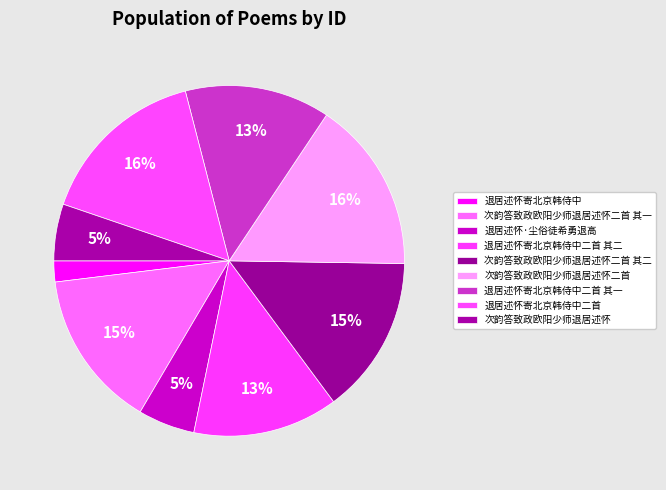

What percentage is NOT represented by 退居述怀寄北京韩侍中二首 其二?

86.6%